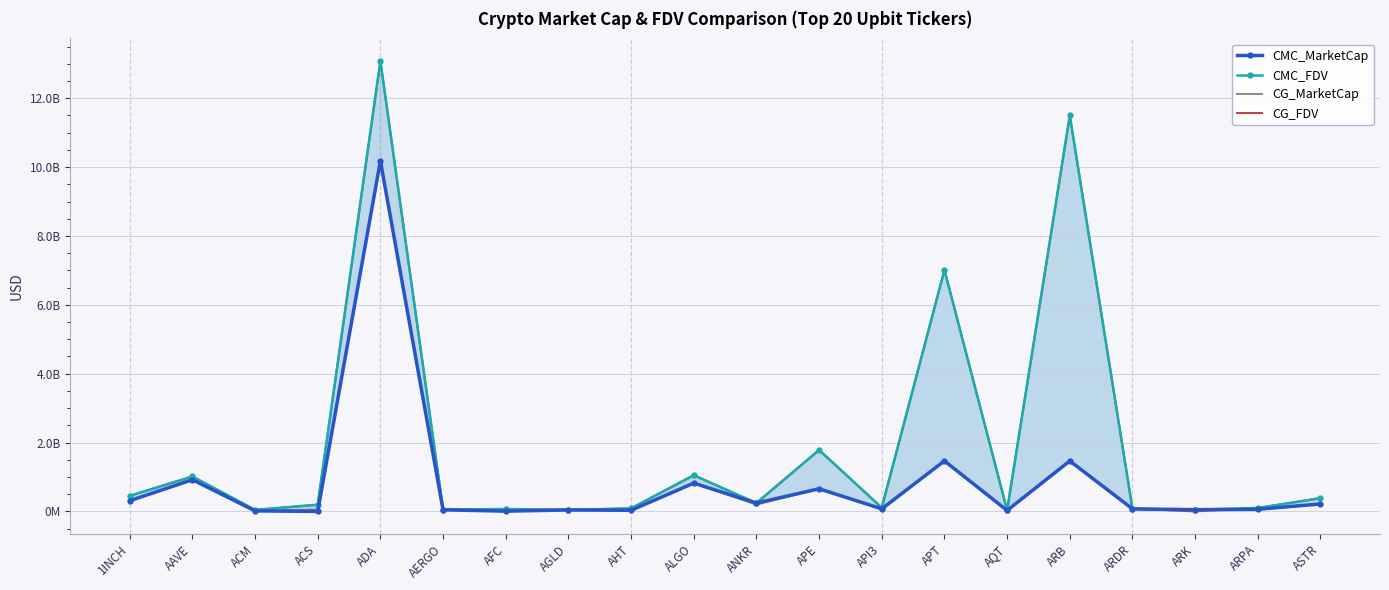

Which category has the lowest value in the CMC_MarketCap series?

ACS